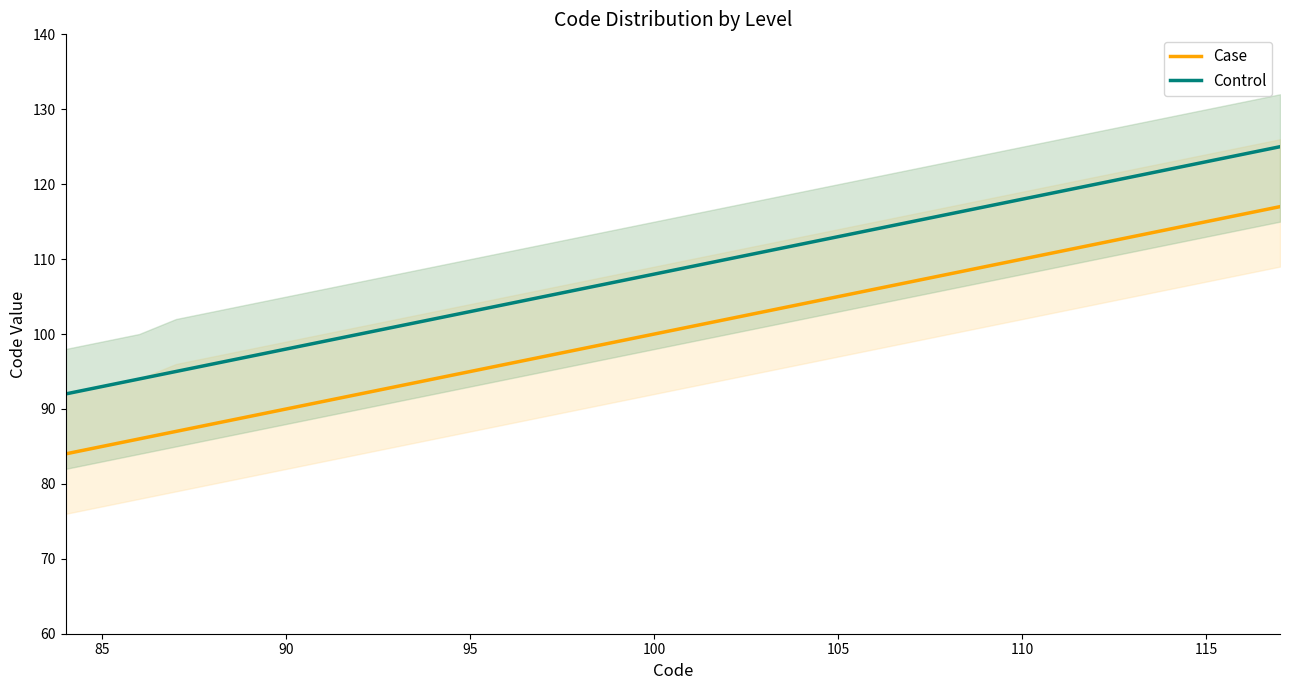

List the series in order of their peak value, lowest first.

Case, Control